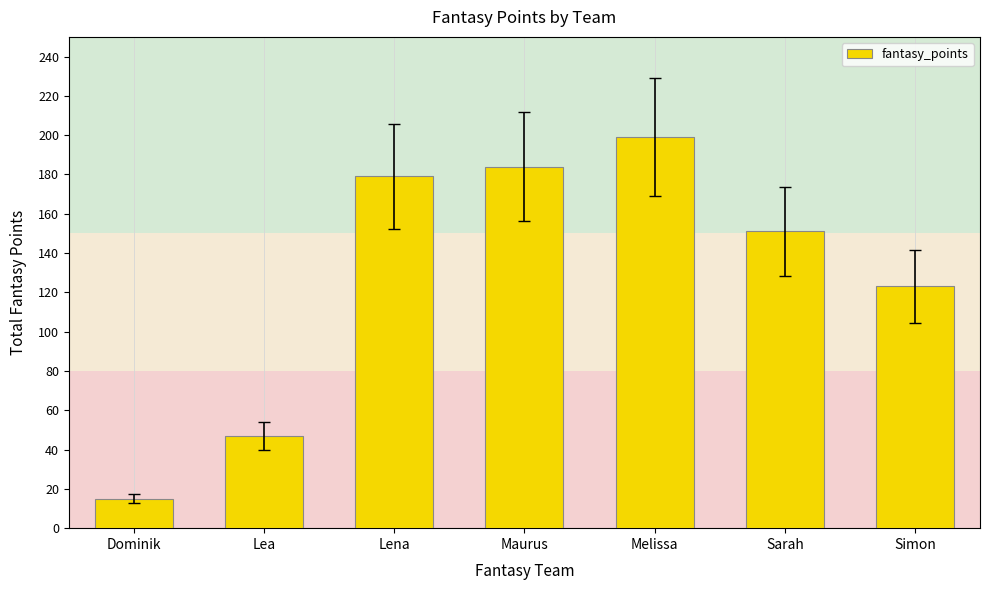

Reading left to right, extract all data points from this chart.

15	47	179	184	199	151	123